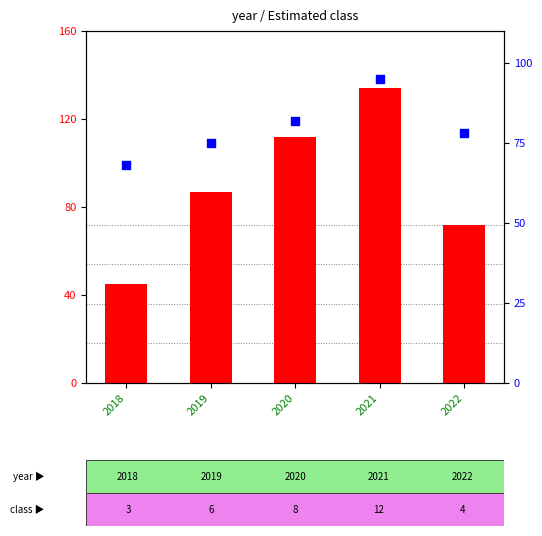

Which series reaches the maximum Y coordinate?

count